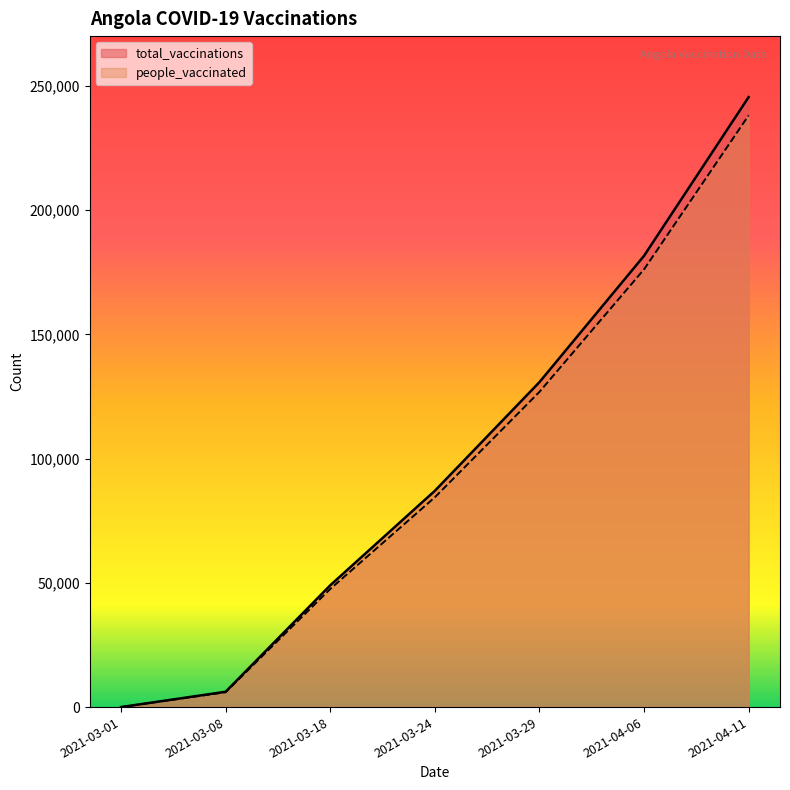

What is the label of the 6th point from the right?

2021-03-08